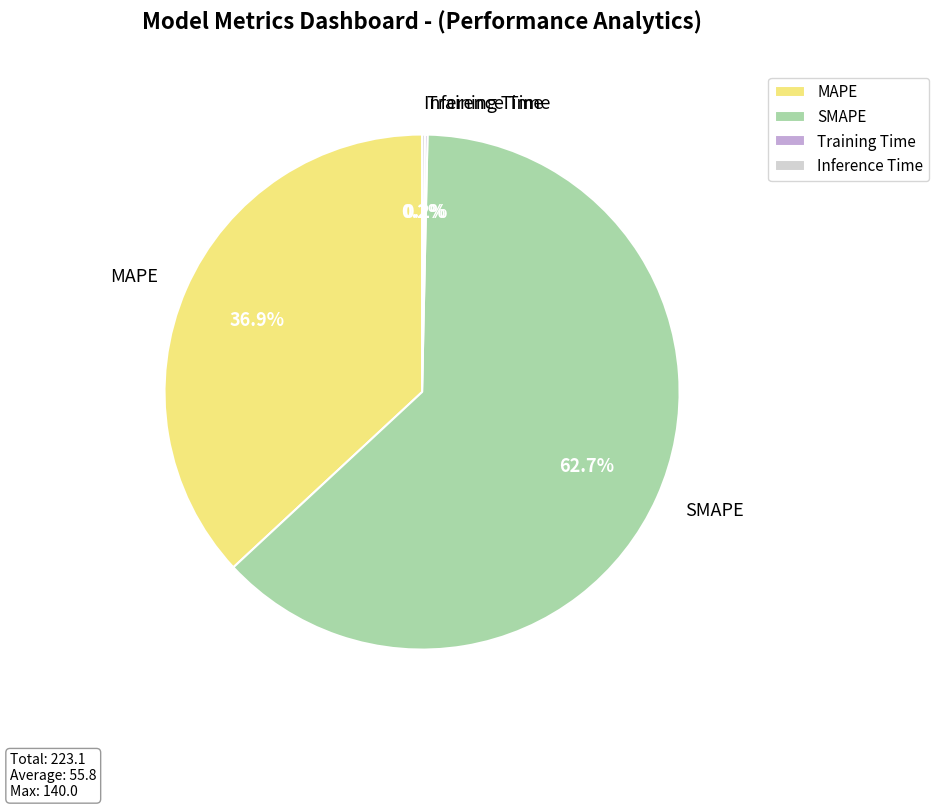

Which slice is the largest?

SMAPE